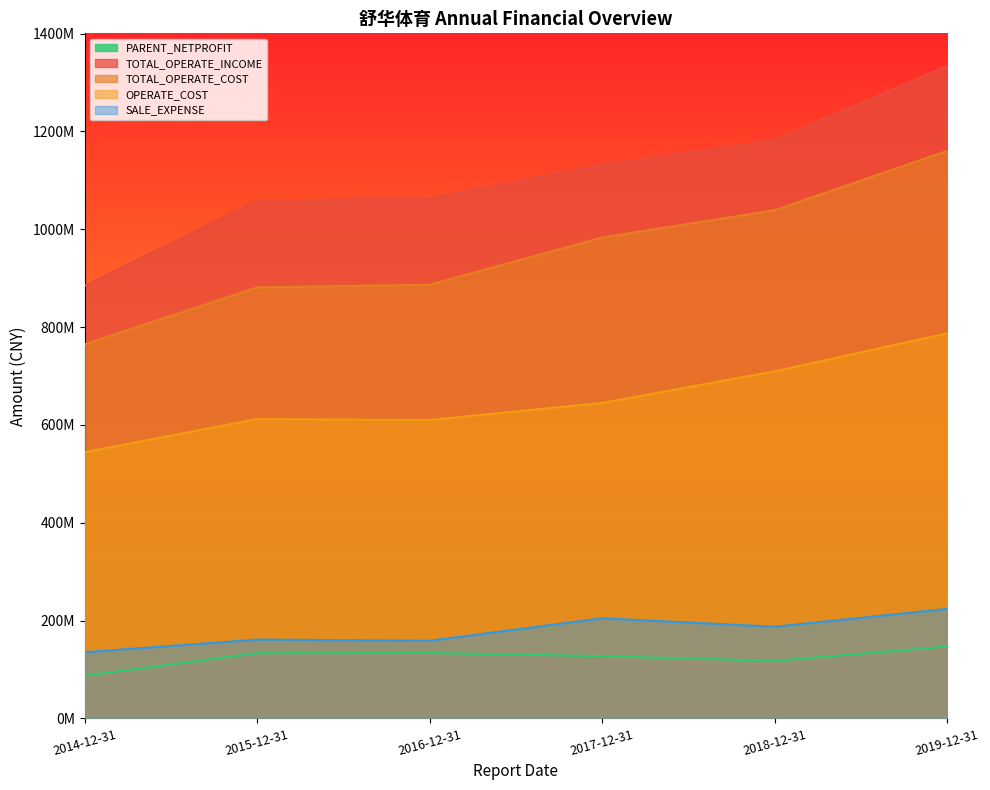

True or false: TOTAL_OPERATE_INCOME has more than 2 interior local peaks.

False